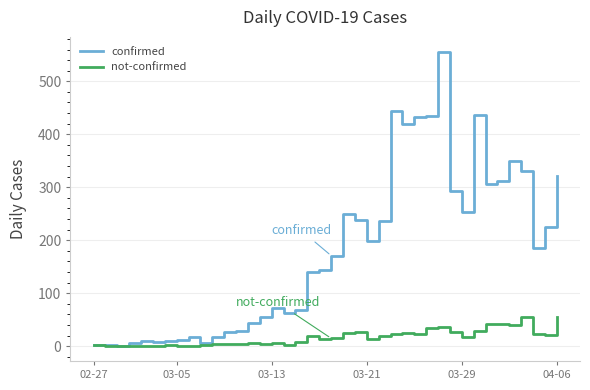

Which series has the largest range (max minus min)?

confirmed